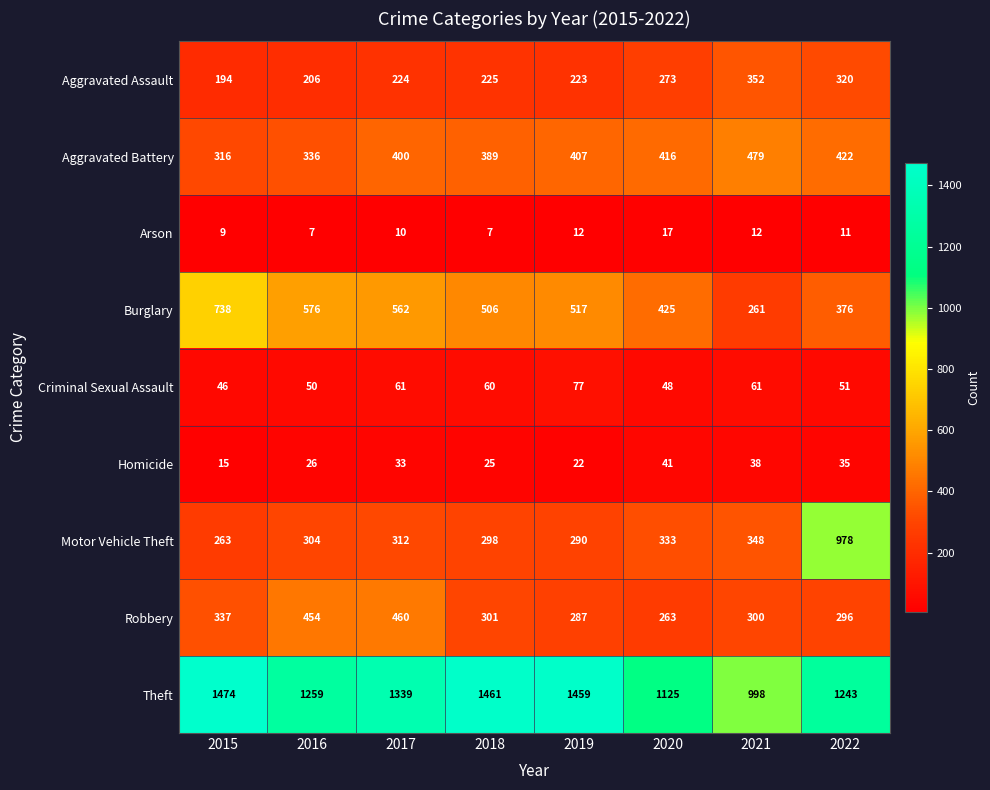

At which label is Homicide closest to 28?

2016